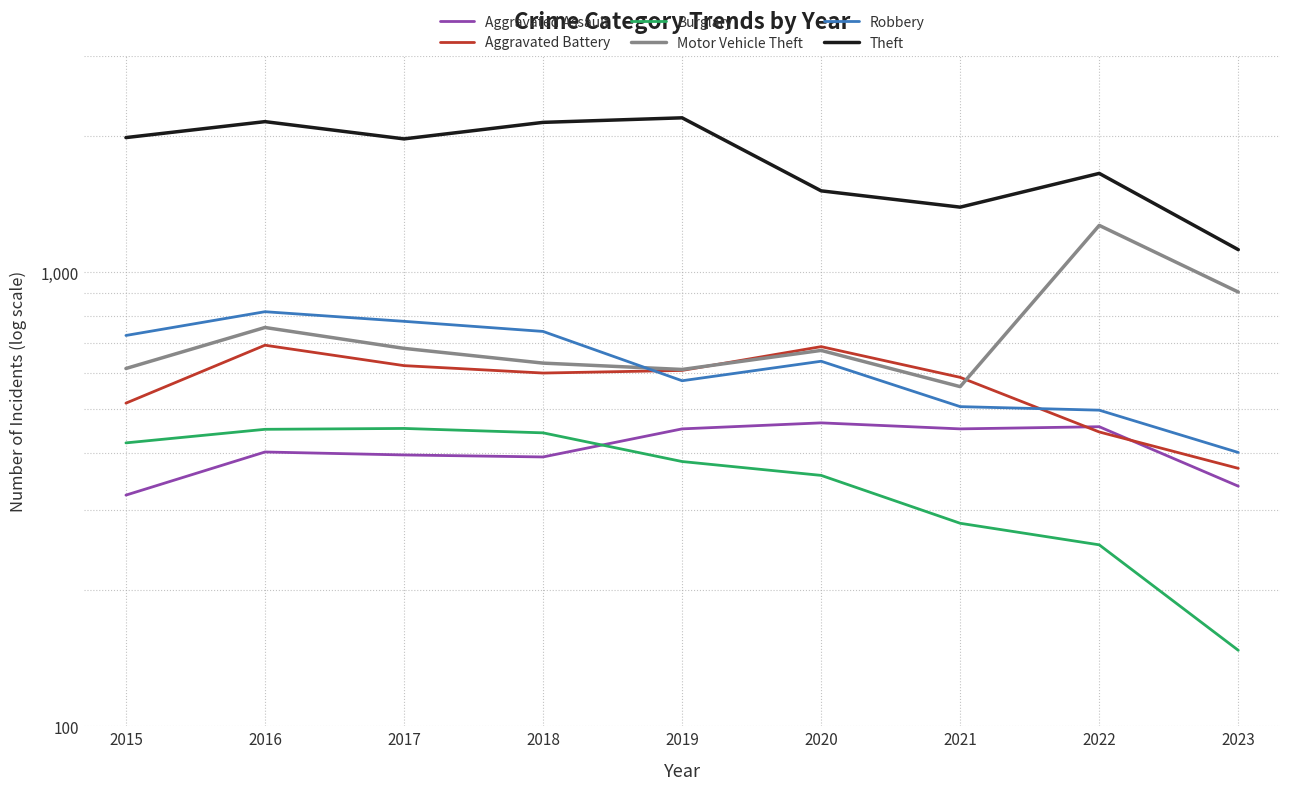

The Theft series shows 1392 at 2021. True or false?

True